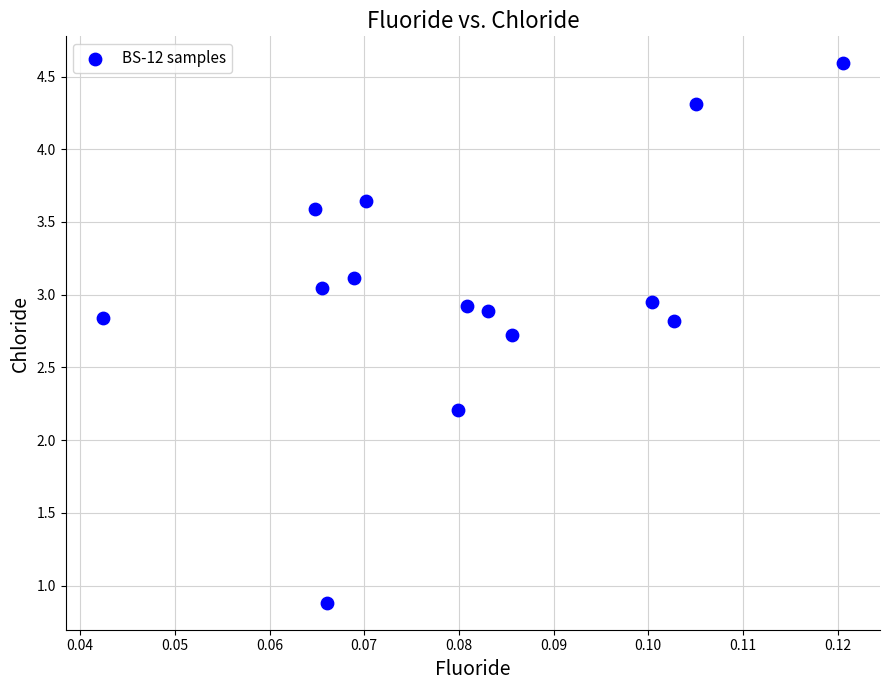

What Y value in the scatter plot is closest to 2?

2.2